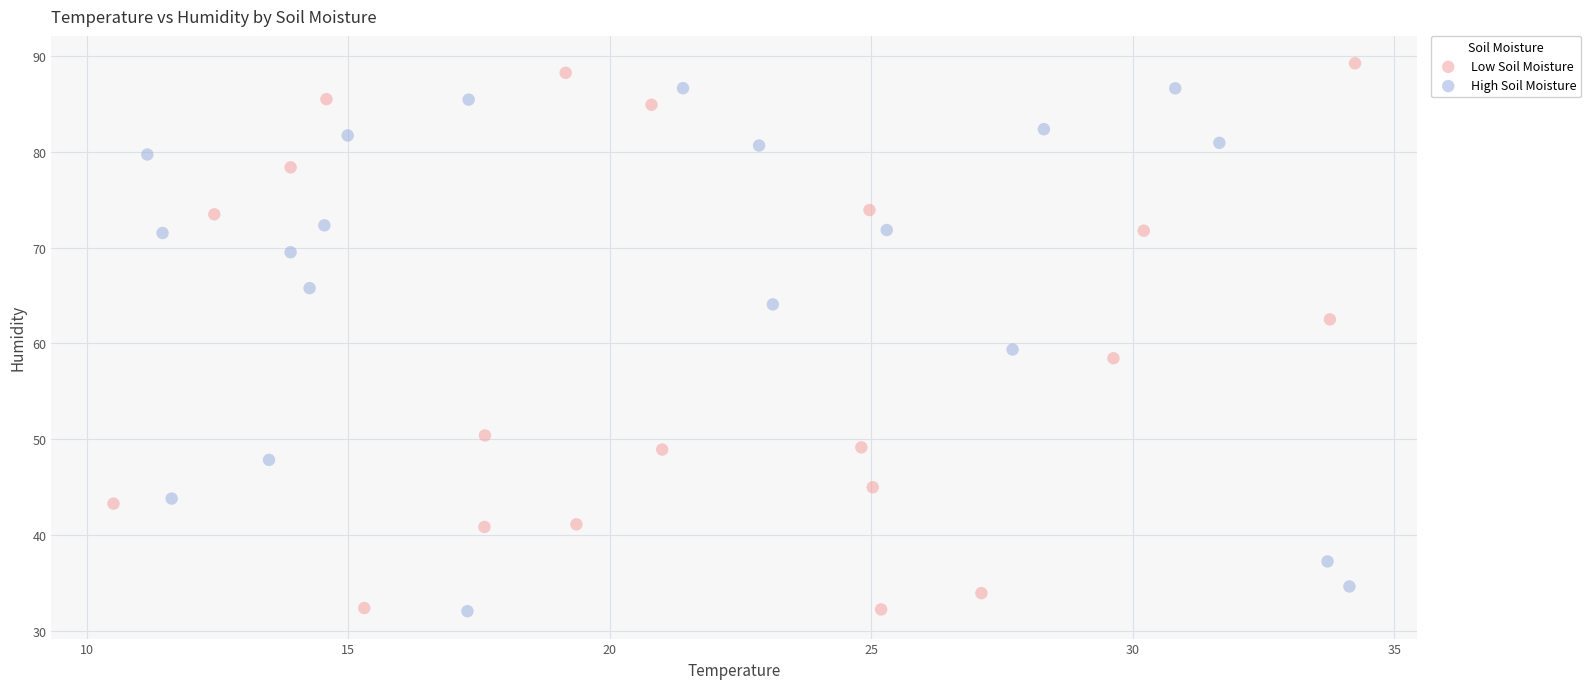

Which series contains the highest Y value?

Low Soil Moisture